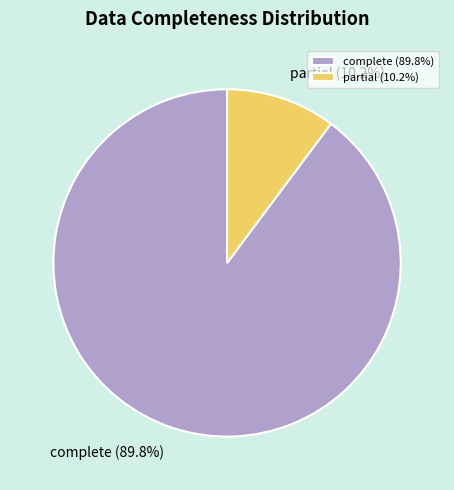

Rank the categories by value from highest to lowest.

complete, partial